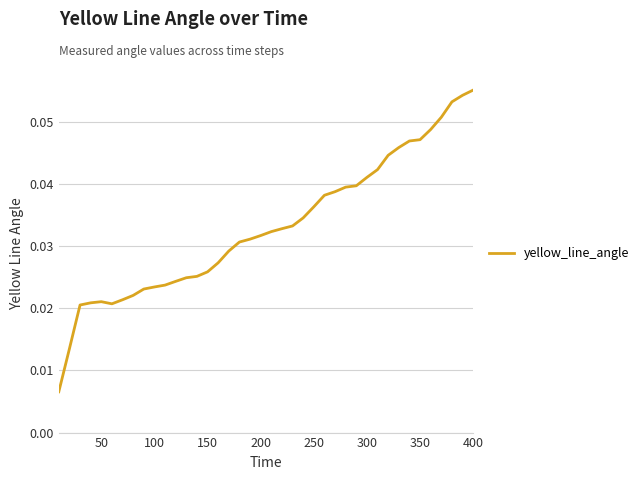

What is the sum of all values?

1.3